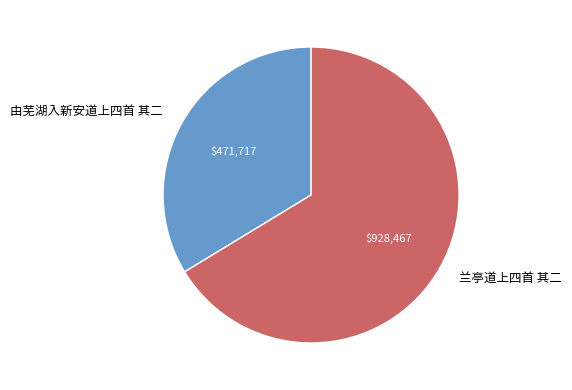

Does any single category account for the majority?

Yes